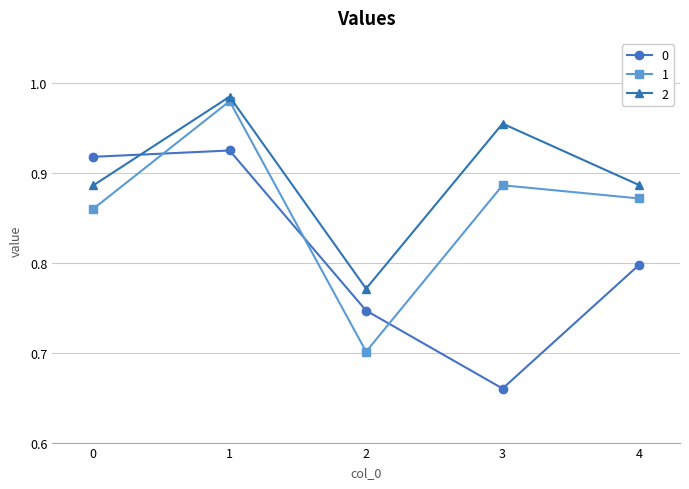

At which category is the sum across all series the highest?

1